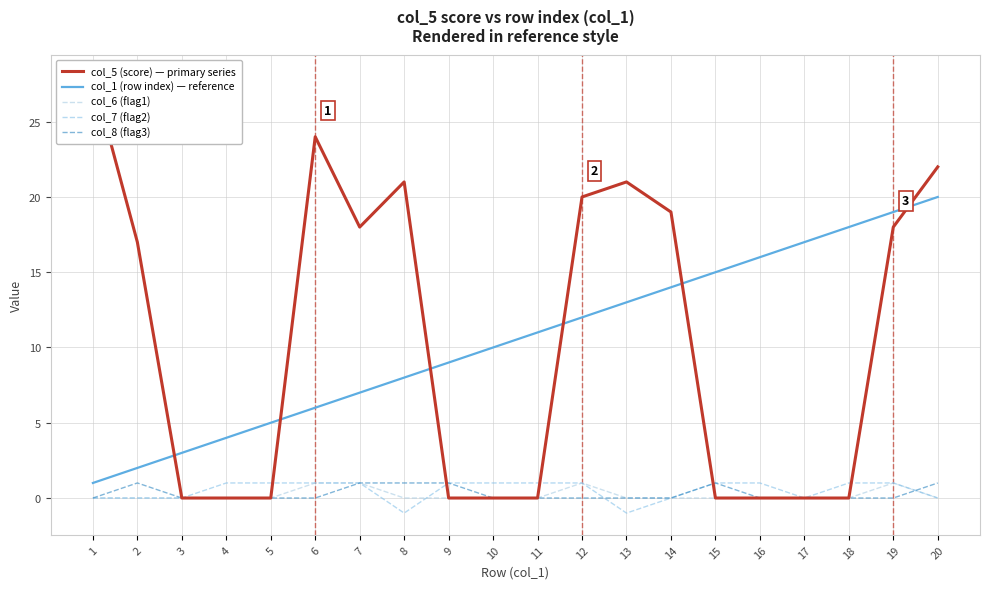

How many negative values does the col_7 (flag2) series have?

2